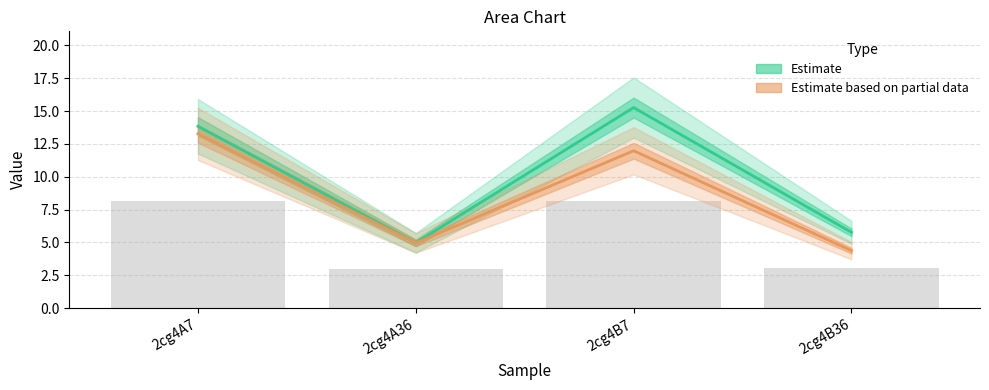

Is it true that Estimate based on partial data equals 7.0 at 2cg4A36?

False